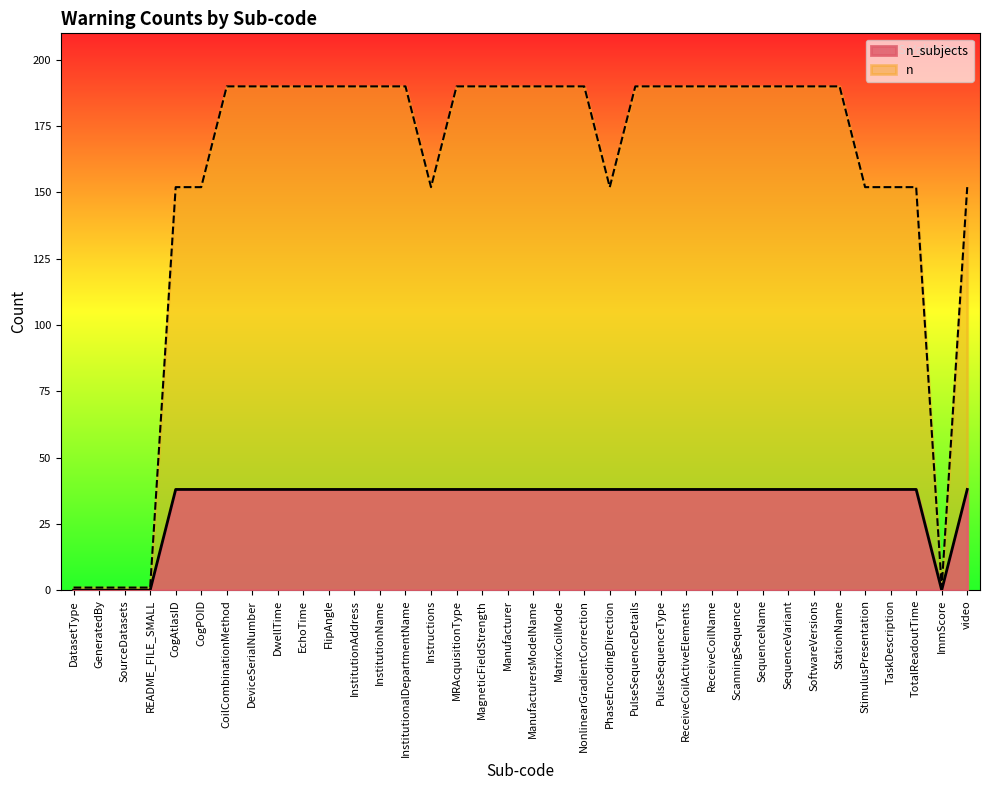

At how many categories does at least one series exceed 76?

31